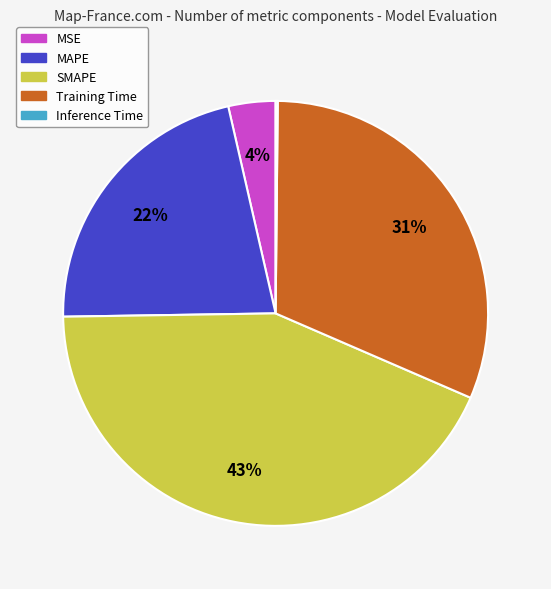

Which slice is the largest?

SMAPE